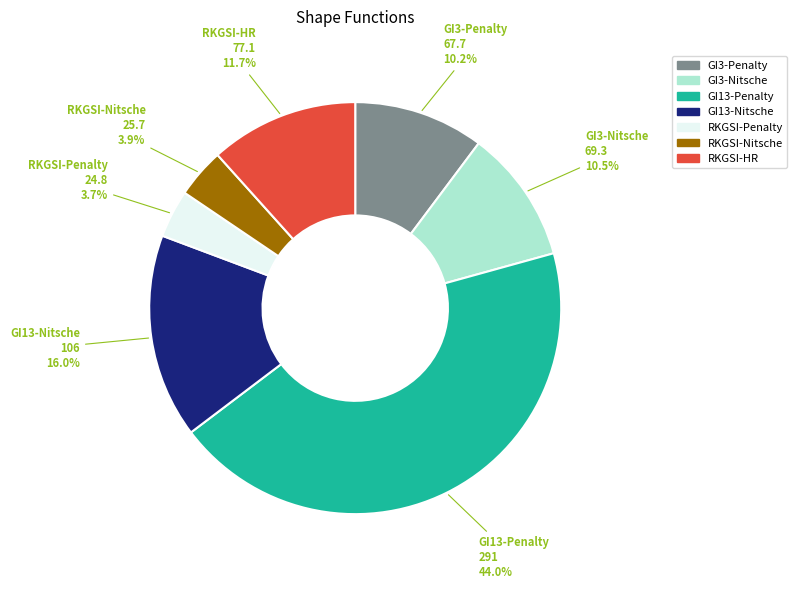

To the nearest percent, what is the combined percentage of GI13-Penalty and GI3-Nitsche?

54%